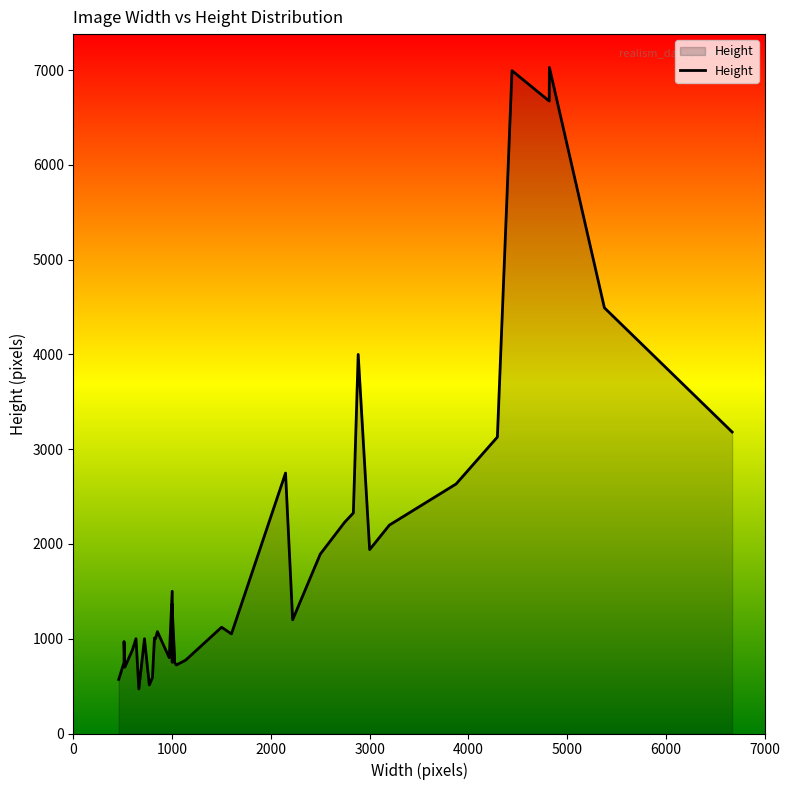

True or false: the data shows 774 at 1136.

True